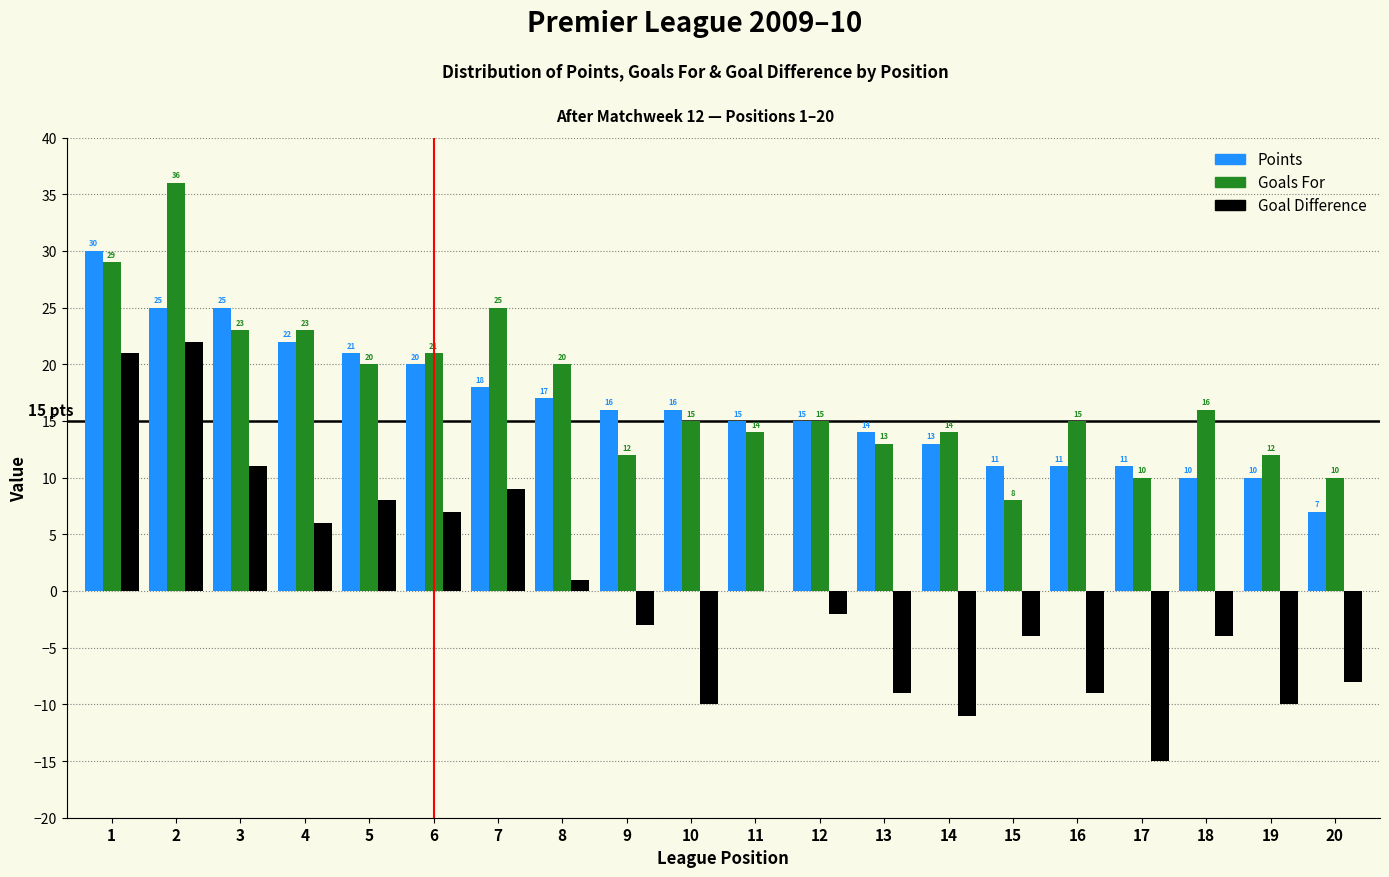

Reading left to right, what are all the values shown in this chart?

Points: 1=30	2=25	3=25	4=22	5=21	6=20	7=18	8=17	9=16	10=16	11=15	12=15	13=14	14=13	15=11	16=11	17=11	18=10	19=10	20=7
Goals For: 1=29	2=36	3=23	4=23	5=20	6=21	7=25	8=20	9=12	10=15	11=14	12=15	13=13	14=14	15=8	16=15	17=10	18=16	19=12	20=10
Goal Difference: 1=21	2=22	3=11	4=6	5=8	6=7	7=9	8=1	9=-3	10=-10	11=0	12=-2	13=-9	14=-11	15=-4	16=-9	17=-15	18=-4	19=-10	20=-8